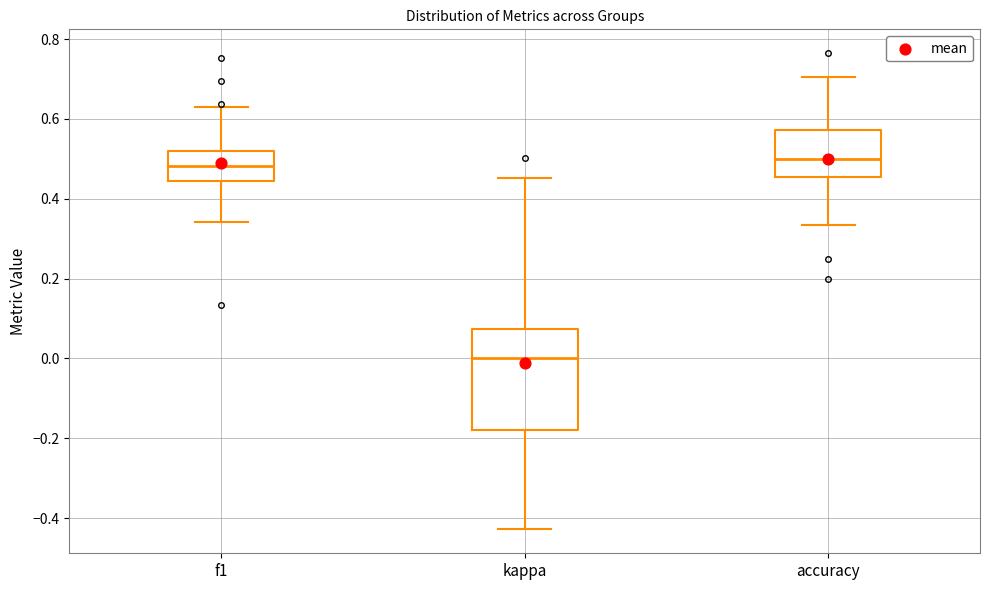

Reading left to right, transcribe this box plot: for each box, give where its median line is, the range the box spans, and where its two whiskers end, as read against the y-axis. The values are not printed on the chart, so give them approximately, as read against the axis.

f1: median 0.48, box 0.44 to 0.52, whiskers 0.34 to 0.64
kappa: median 0.00, box -0.18 to 0.08, whiskers -0.42 to 0.46
accuracy: median 0.50, box 0.46 to 0.58, whiskers 0.34 to 0.70